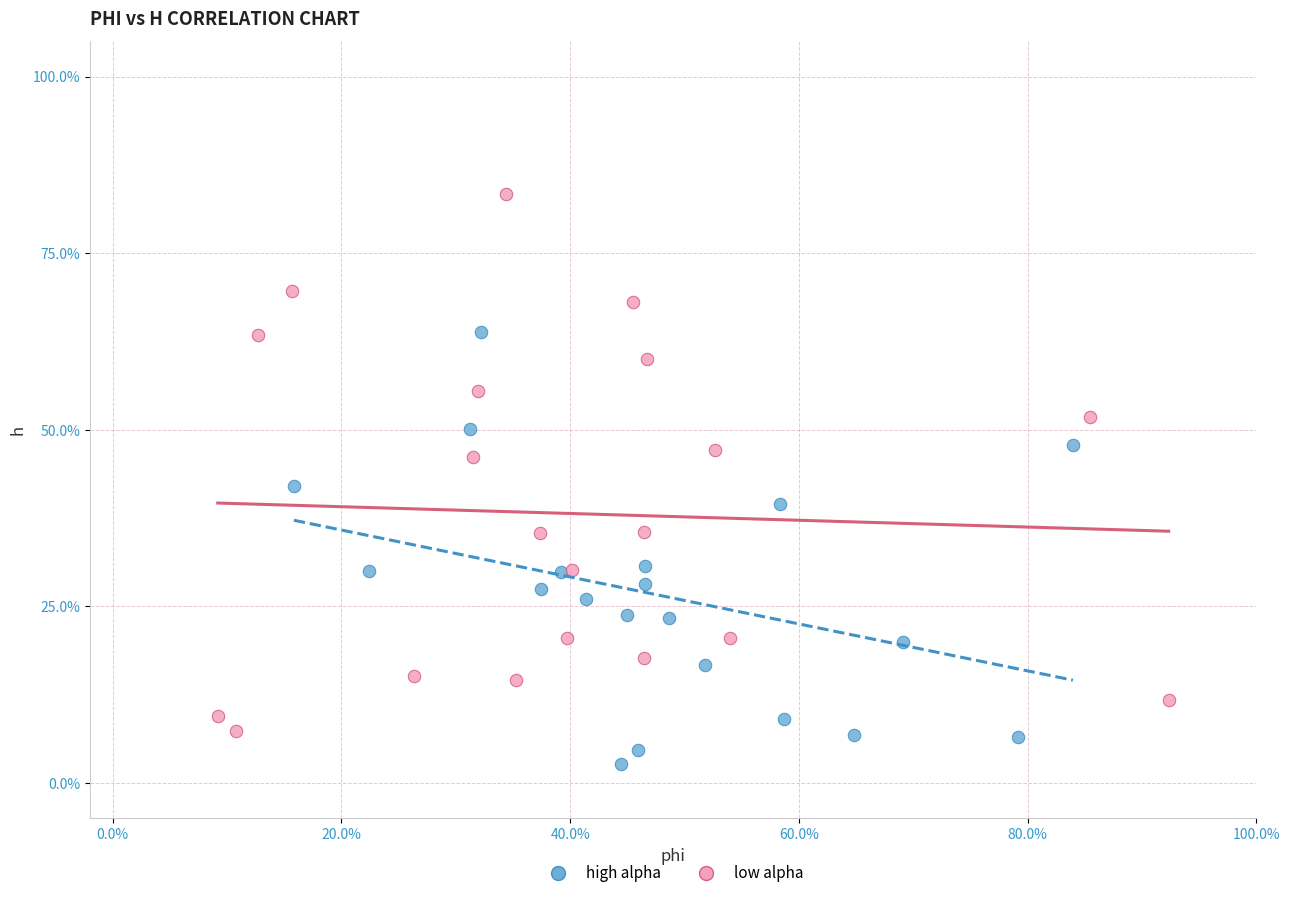

What are all the series names shown in the legend?

high alpha, low alpha